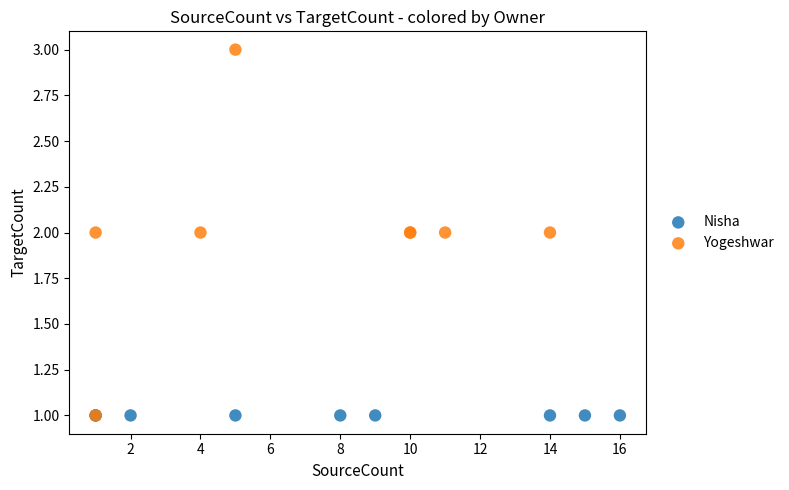

Which series reaches the maximum Y coordinate?

Yogeshwar